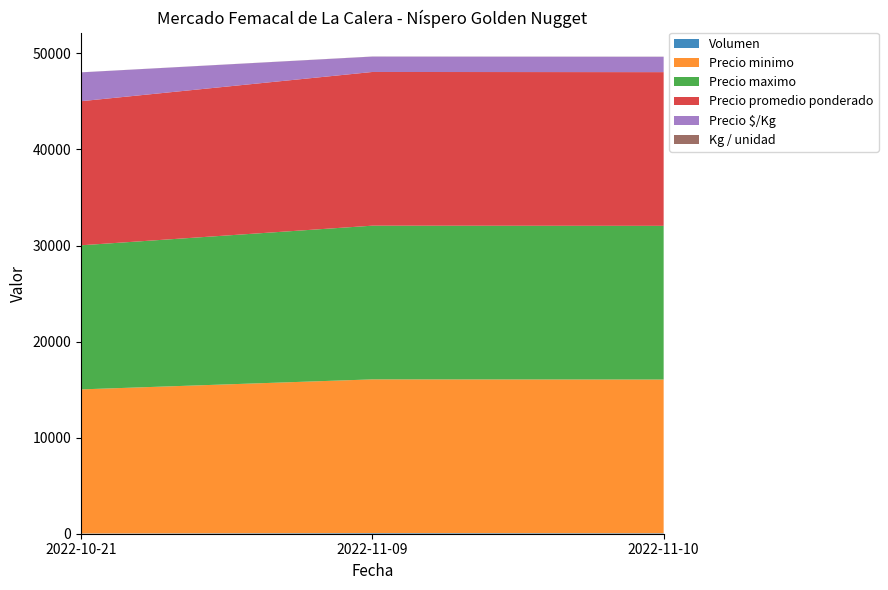

Reading left to right, extract all data points from this chart.

Volumen: 25	67	50
Precio minimo: 15000	16000	16000
Precio maximo: 15000	16000	16000
Precio promedio ponderado: 15000	16000	16000
Precio $/Kg: 3000	1600	1600
Kg / unidad: 5	10	10